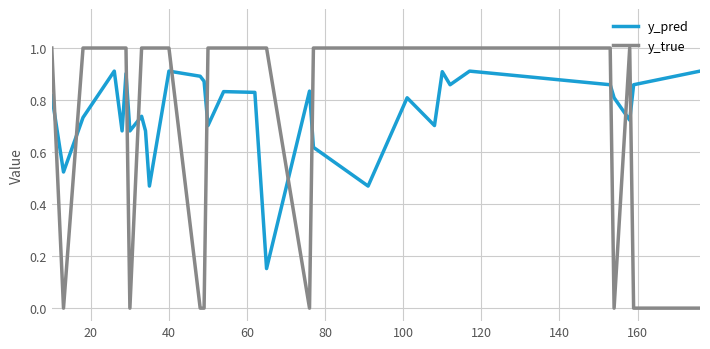

Rank the series by their maximum value, from lowest to highest.

y_pred, y_true